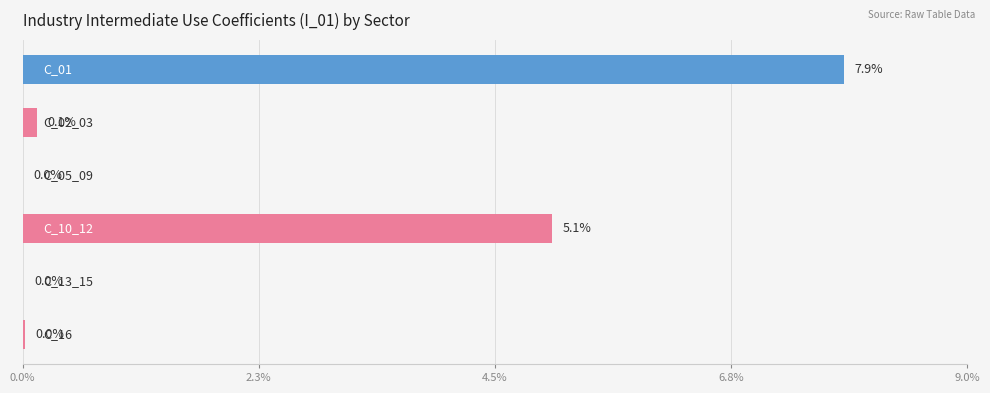

Does the chart contain stacked bars?

No